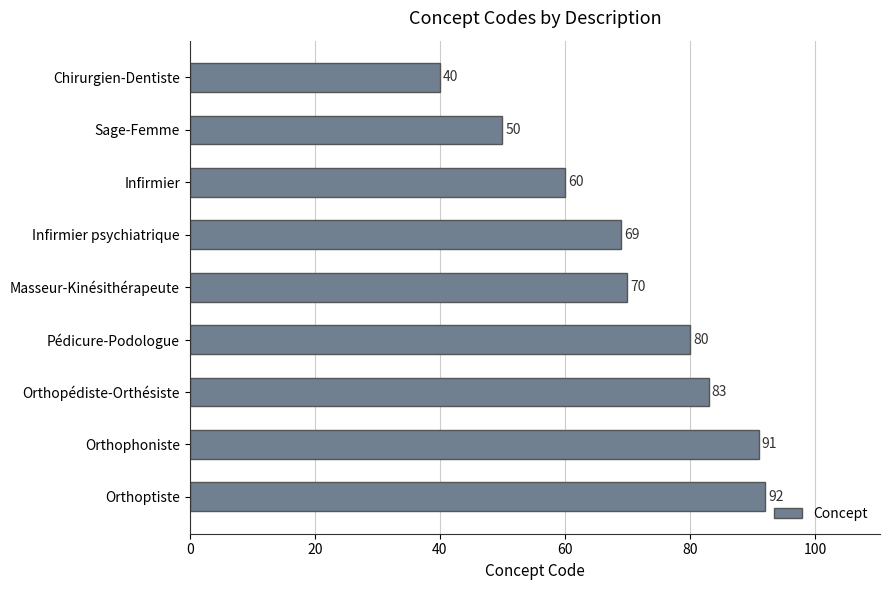

Approximately how many times larger is the value at Orthophoniste compared to Chirurgien-Dentiste?

2.3